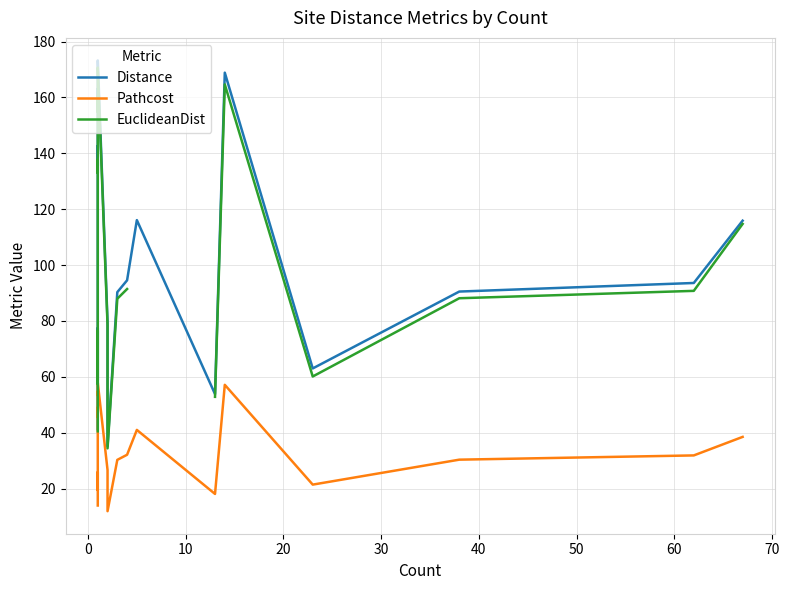

True or false: Distance and EuclideanDist cross at least once.

False